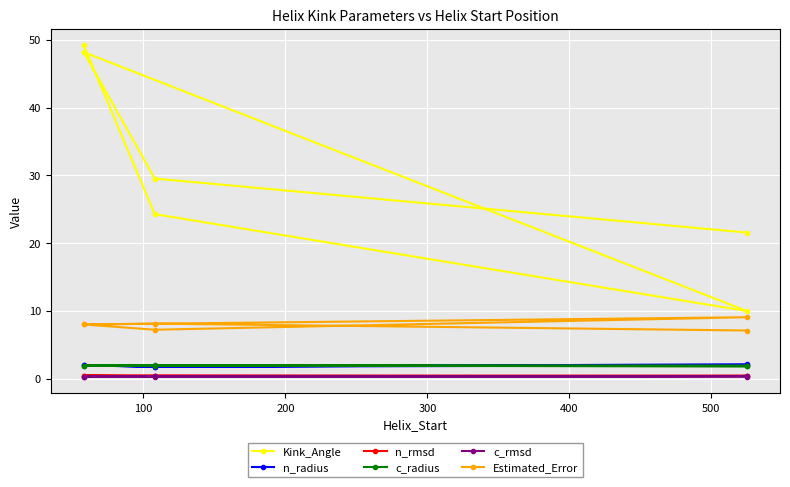

Count the c_radius values in the range 1 to 2.

6